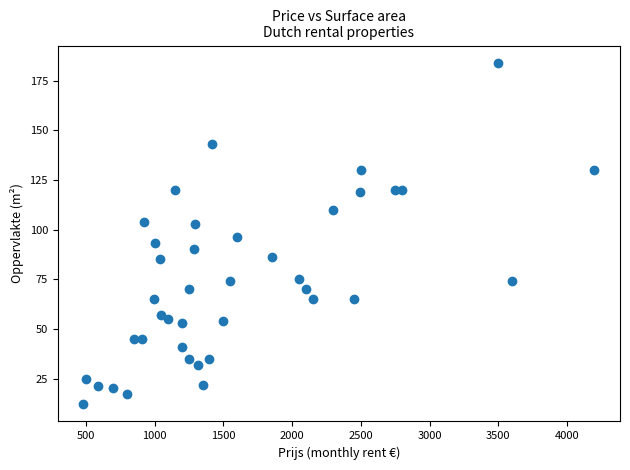

What Y value in the scatter plot is closest to 98?

96